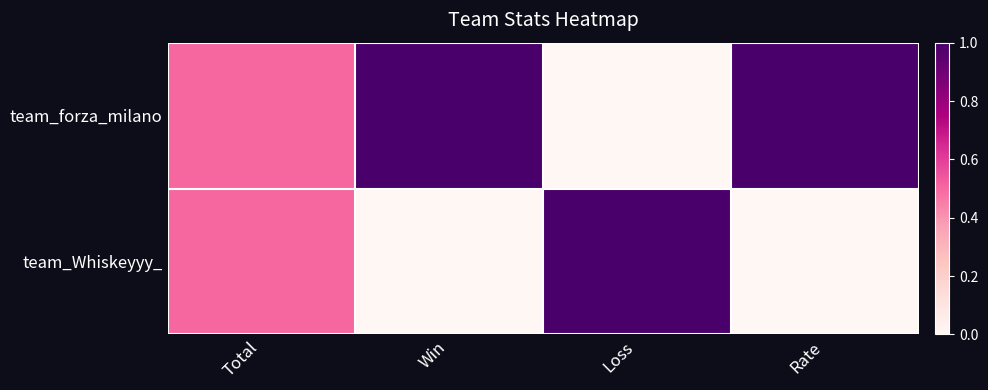

Between Win and Rate, which is larger?

Win